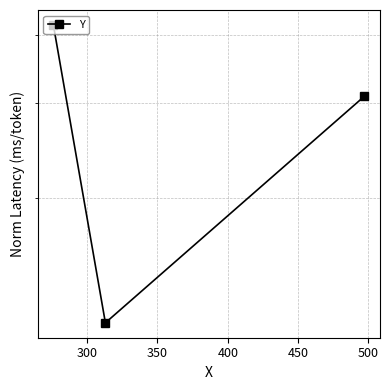

Count the values in the range 118 to 417.

3